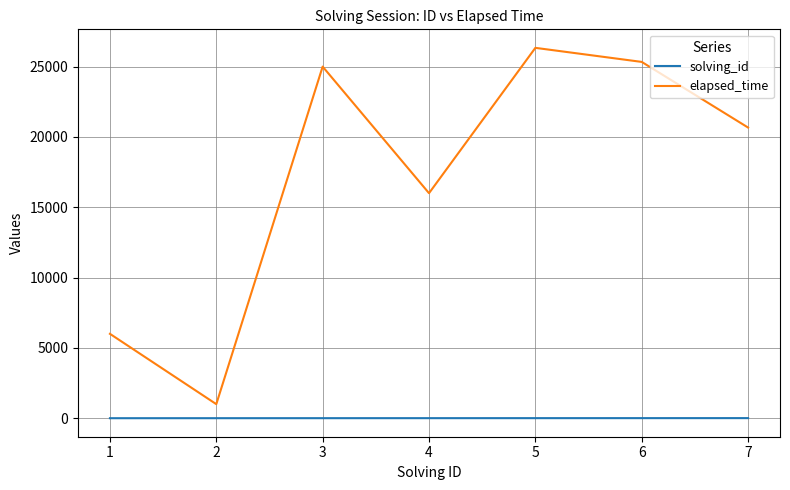

True or false: solving_id and elapsed_time intersect in this chart.

False